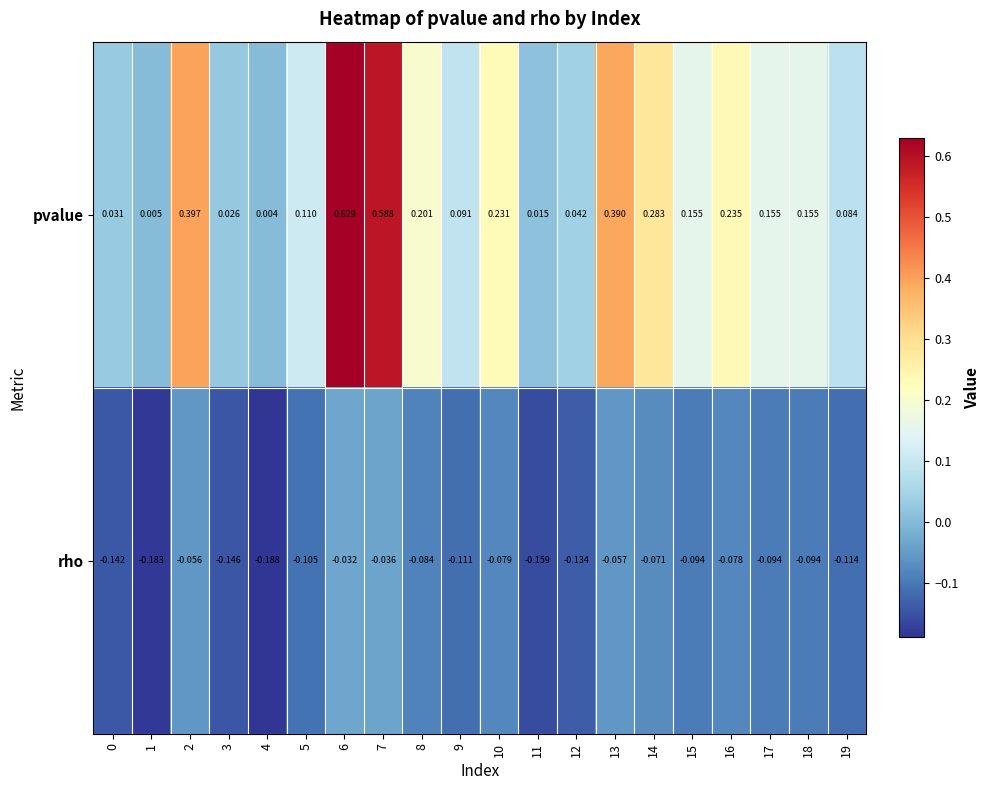

Rank the series by their maximum value, from highest to lowest.

pvalue, rho